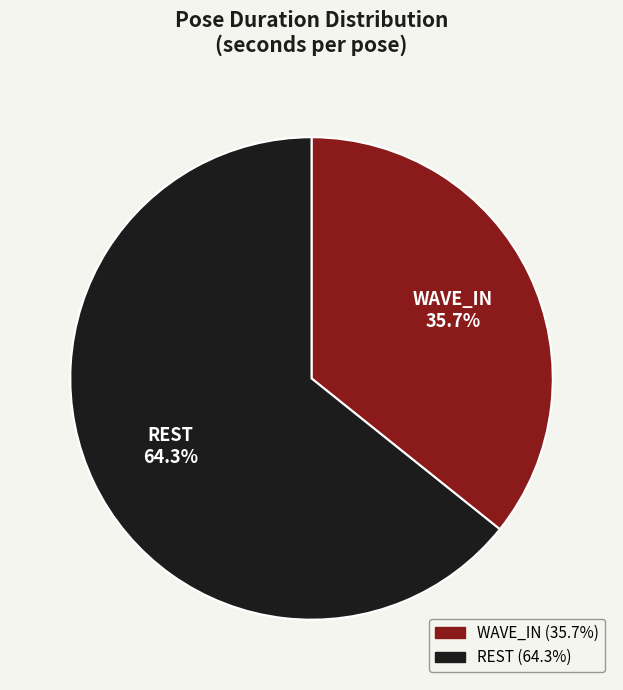

To the nearest percent, what portion does WAVE_IN represent?

36%